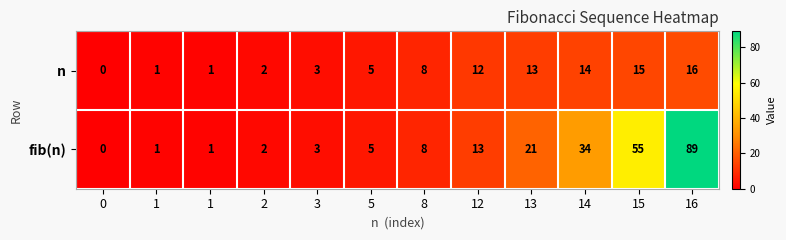

Rank the series by their average value, from lowest to highest.

n, fib(n)